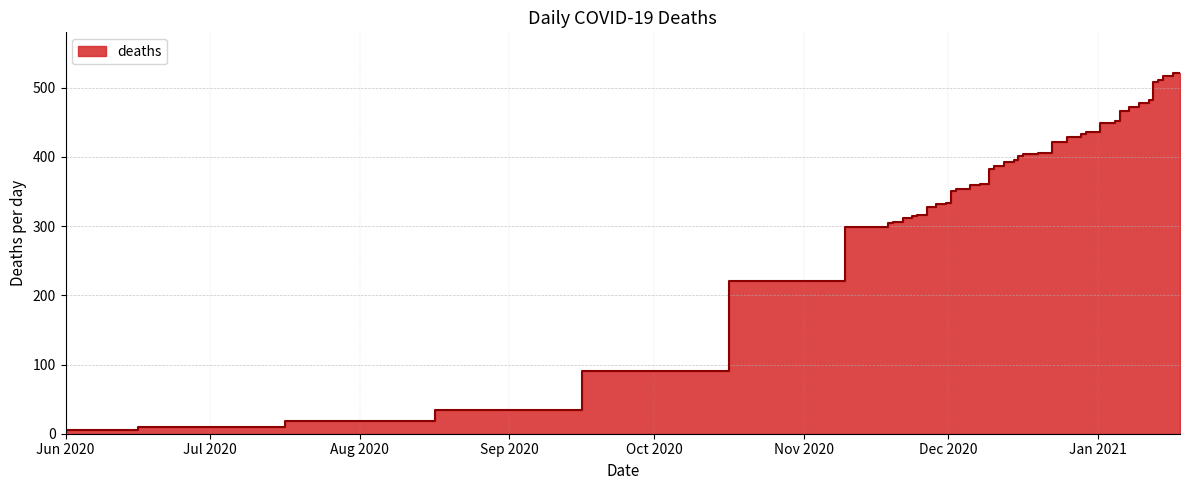

The value at 2021-01-18 is 521. True or false?

True